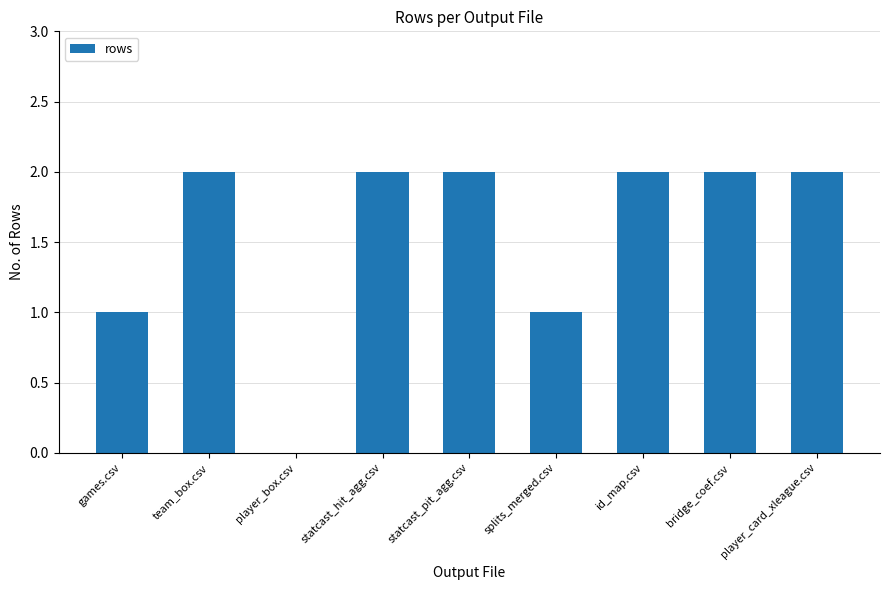

What is the sum of the values at player_box.csv and statcast_pit_agg.csv?

2